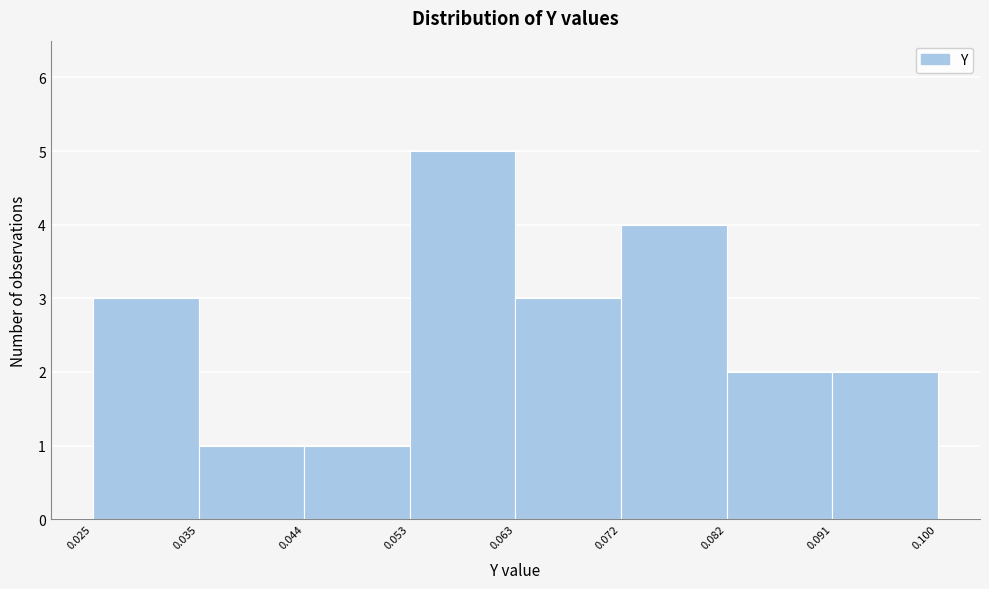

What is the height of the bar covering 0.082 to 0.091 on the x-axis? The values are not printed on the chart, so give them approximately, as read against the axis.

2